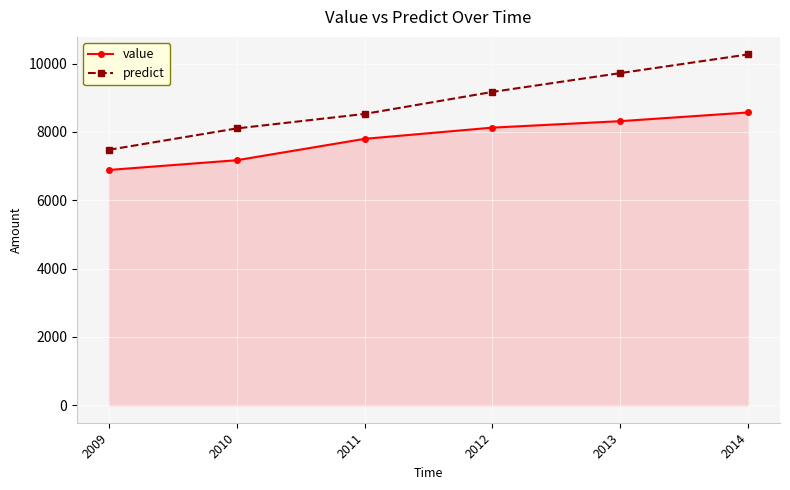

Rank the series at 2014 from lowest to highest value.

value, predict